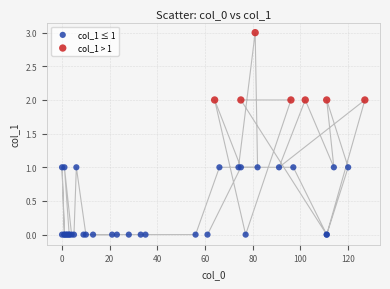

Which series reaches the maximum Y coordinate?

col_1 > 1